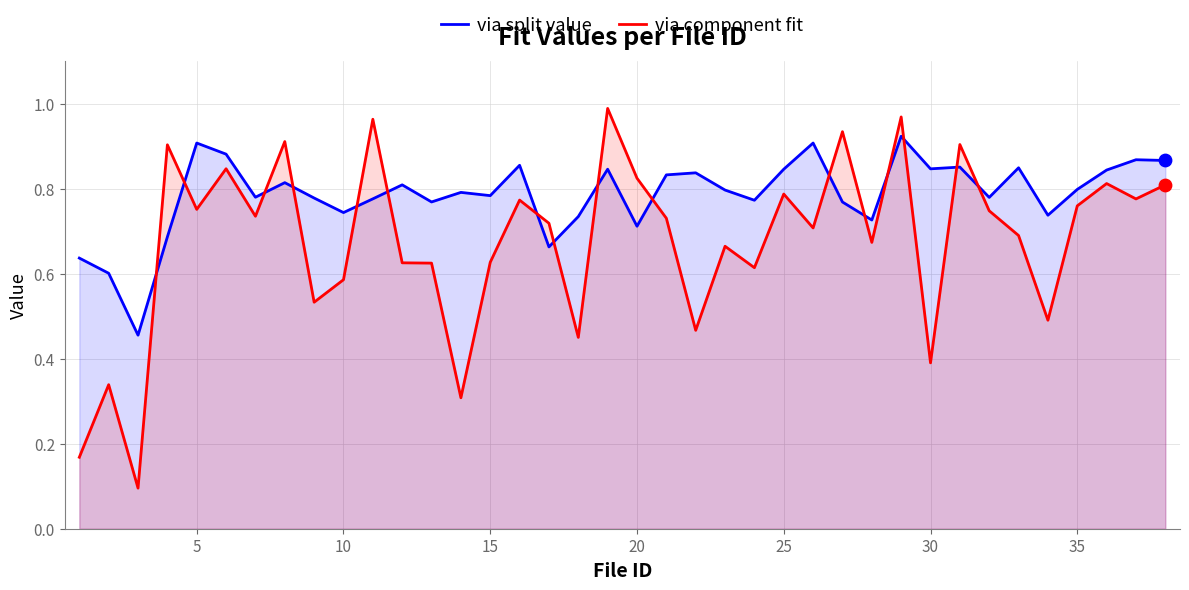

At how many categories does at least one series exceed 0?

38